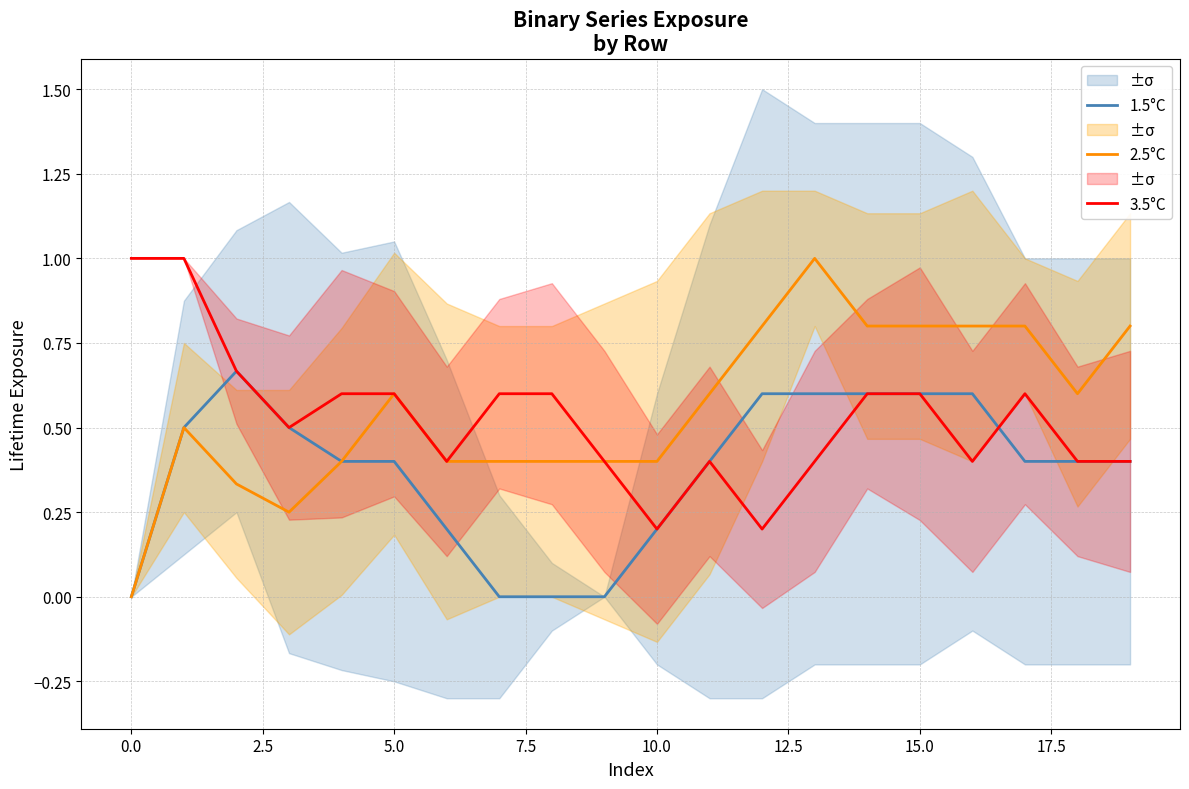

Count the number of data series in this chart.

3